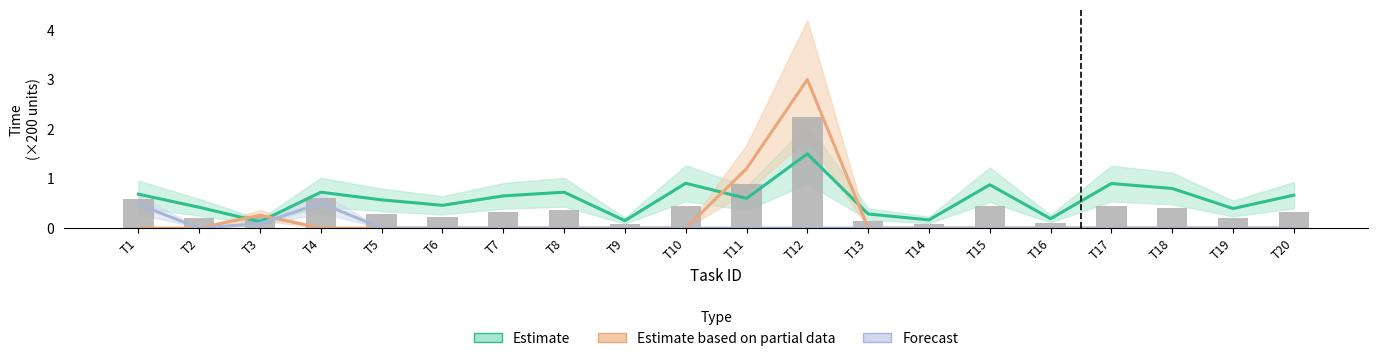

Is it true that Forecast equals 0.3 at T11?

False